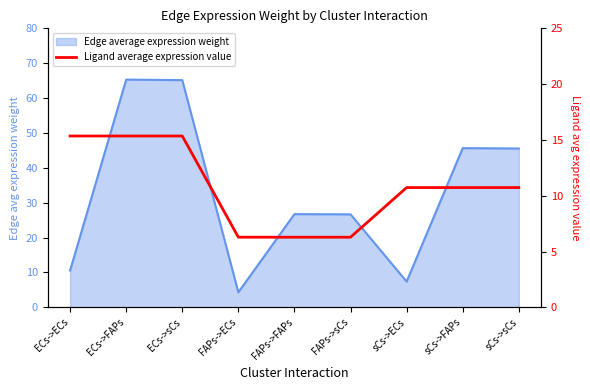

What is the sum of all values?

97.1